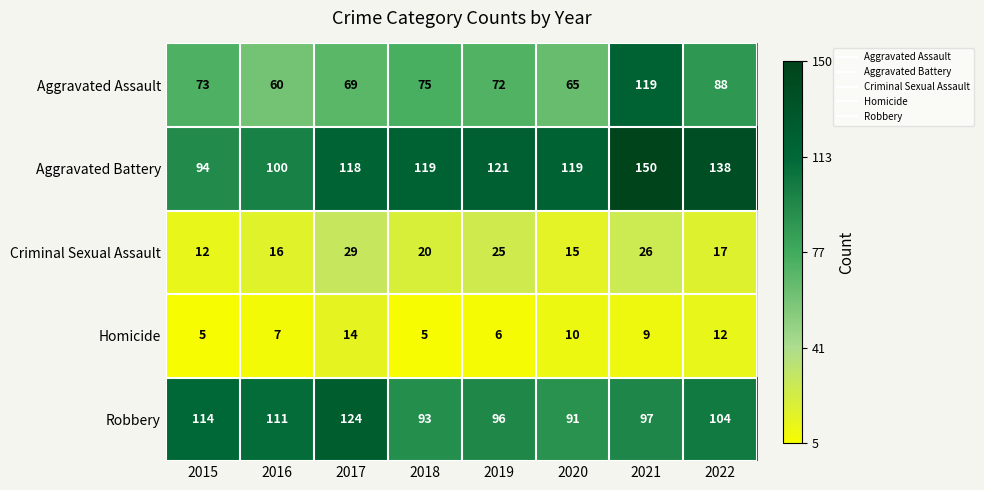

Which series has the largest total across all categories?

Aggravated Battery